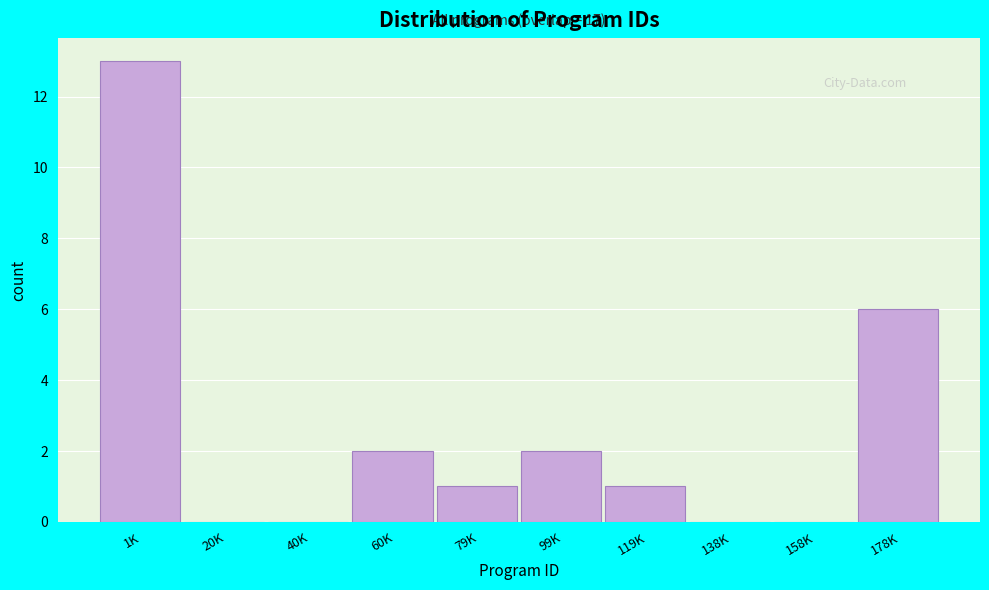

Reading left to right, list all the values displayed in this chart.

1K=13	20K=0	40K=0	60K=2	79K=1	99K=2	119K=1	138K=0	158K=0	178K=6